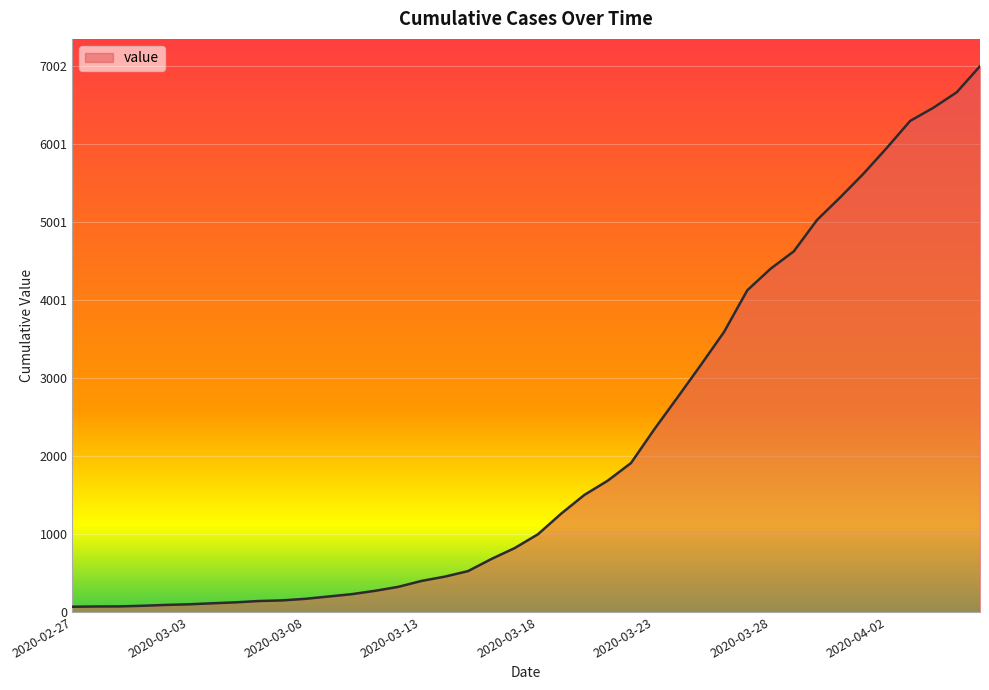

What is the difference between the maximum and second lowest values?

6932